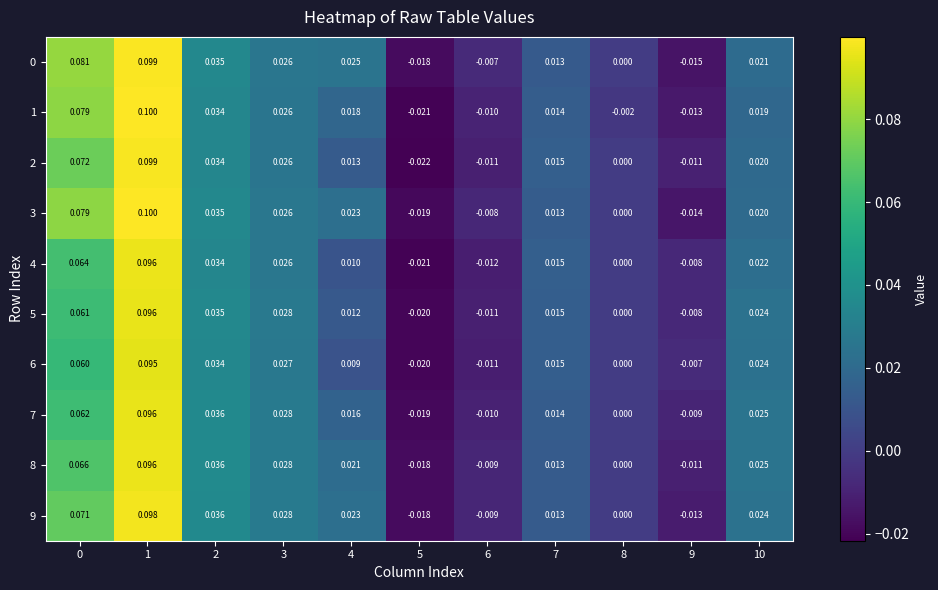

Is the value of 7 at 2 greater than the value of 1 at 10?

Yes